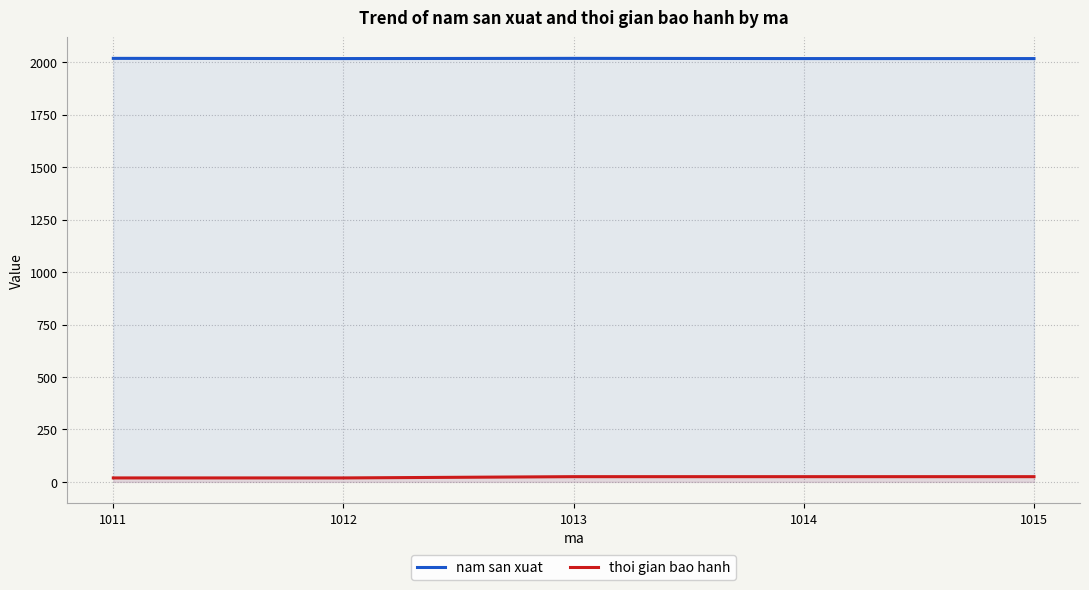

What is the minimum value shown in the chart?

19